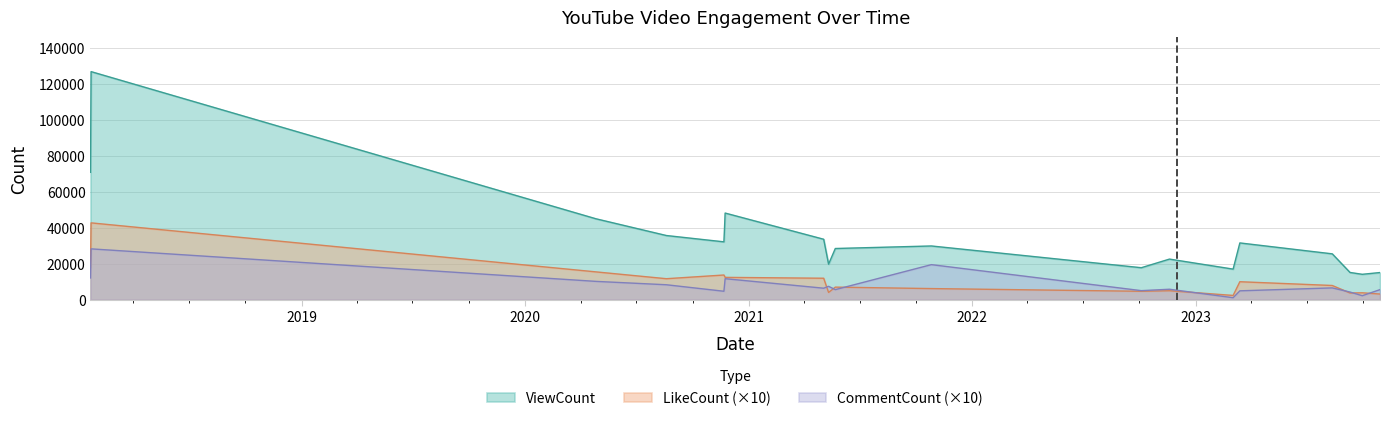

How many interior local valleys does the ViewCount series have?

5